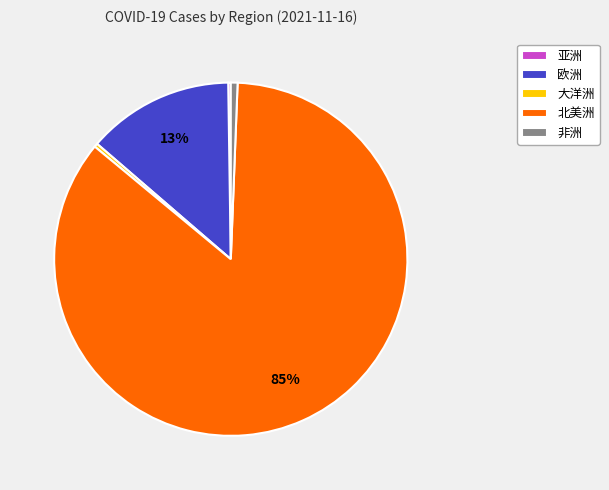

Which slice is the largest?

北美洲